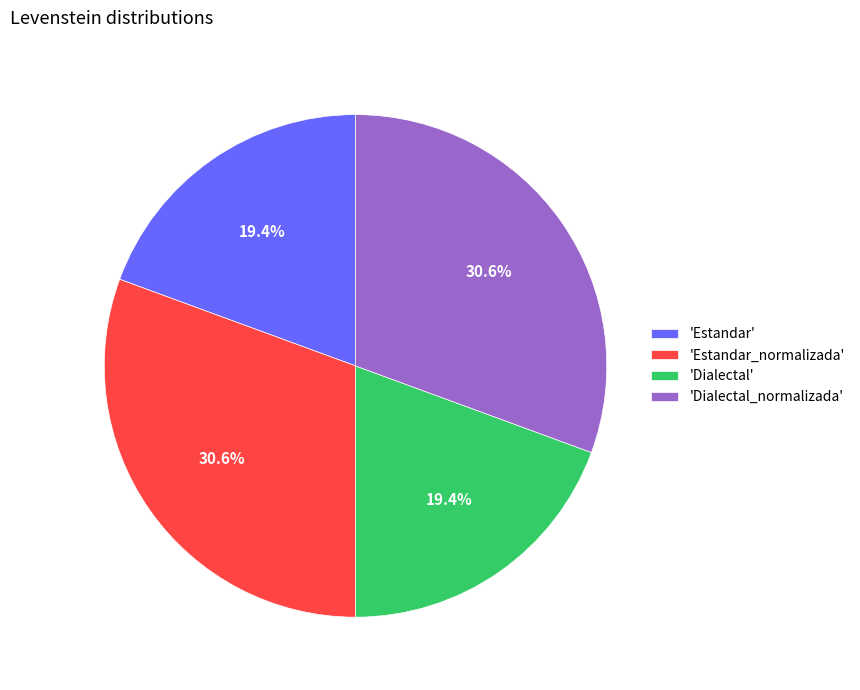

Between 'Dialectal_normalizada' and 'Estandar', which is larger?

'Dialectal_normalizada'